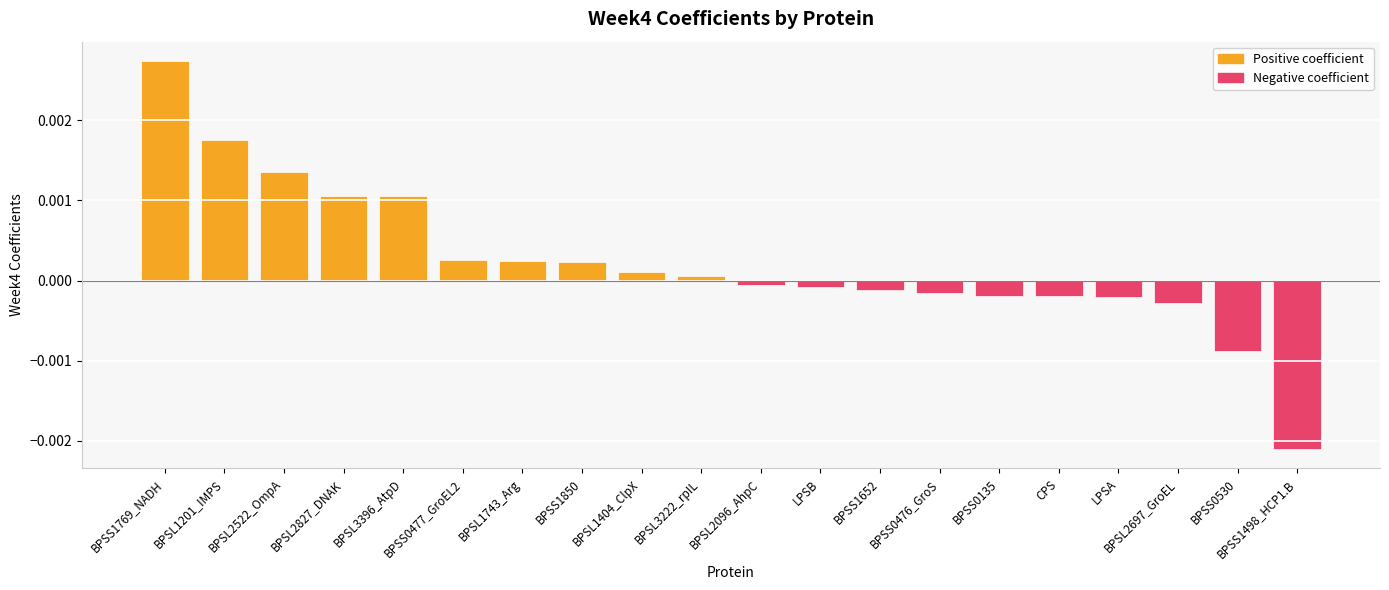

Are the bars grouped side by side (vs. stacked)?

No